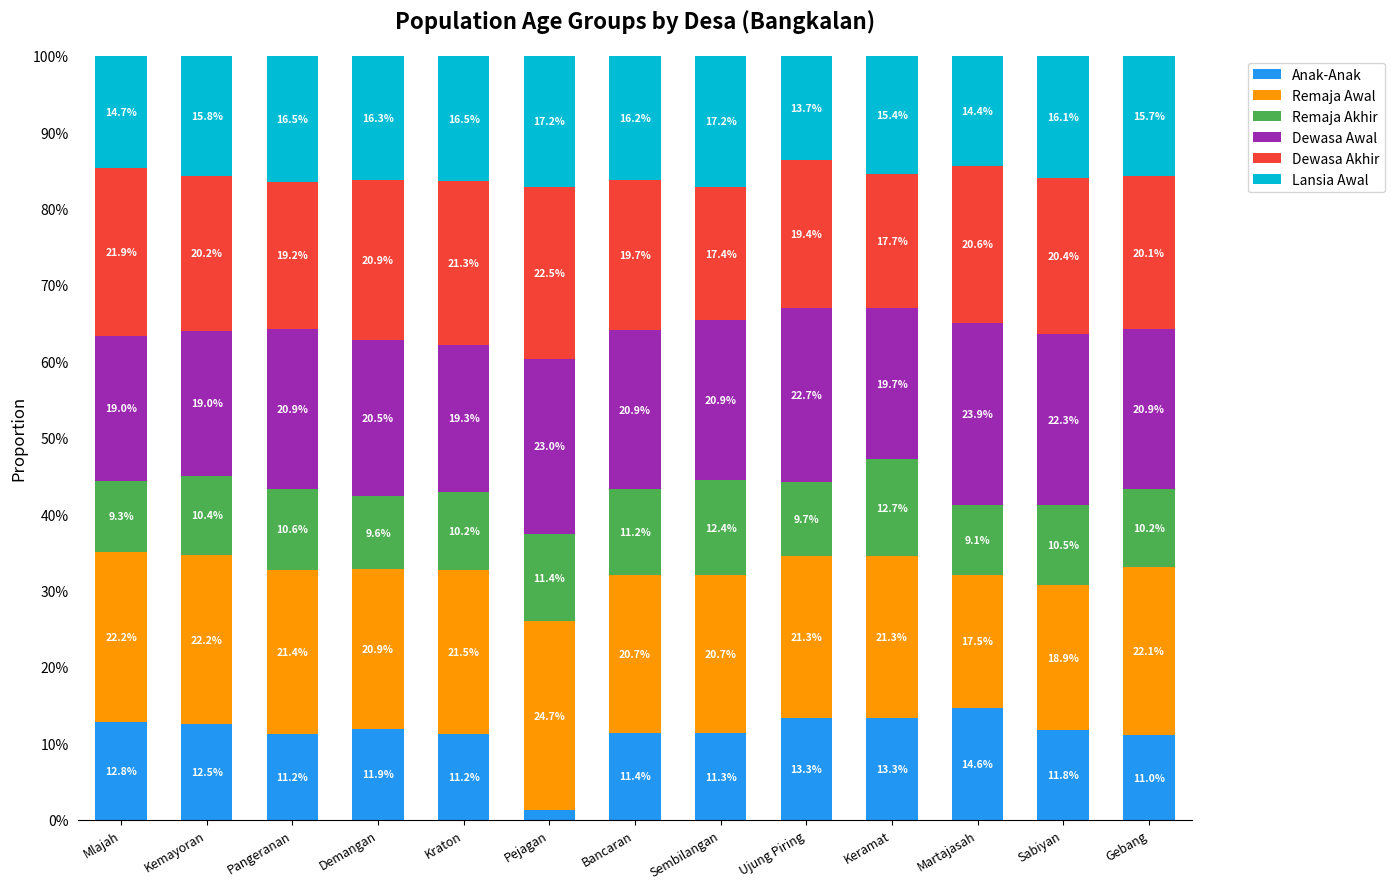

What is the total value across all series at Sabiyan?

100.0